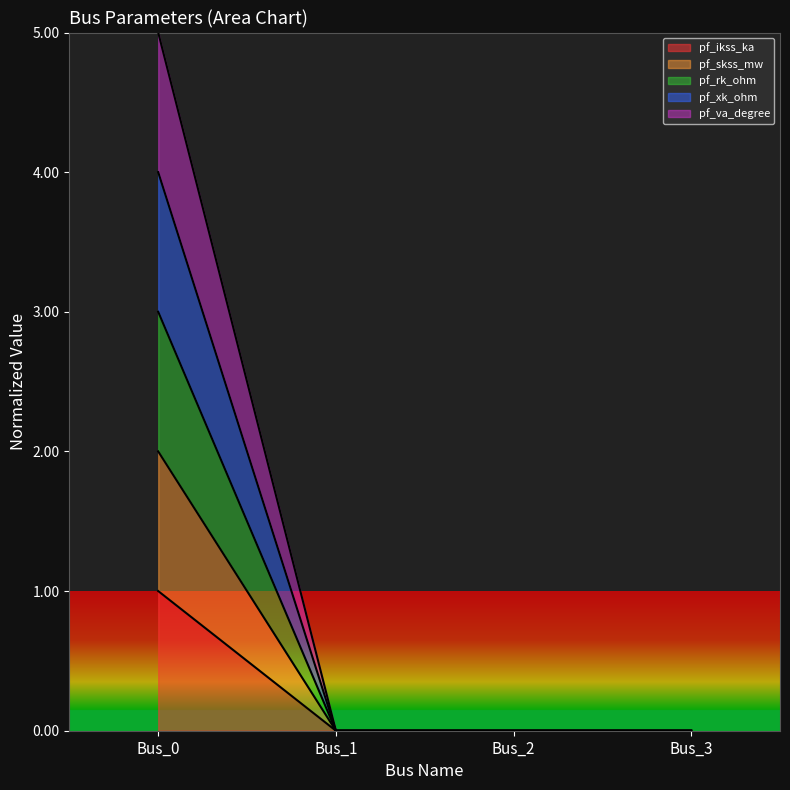

How many values in pf_rk_ohm are above zero?

1